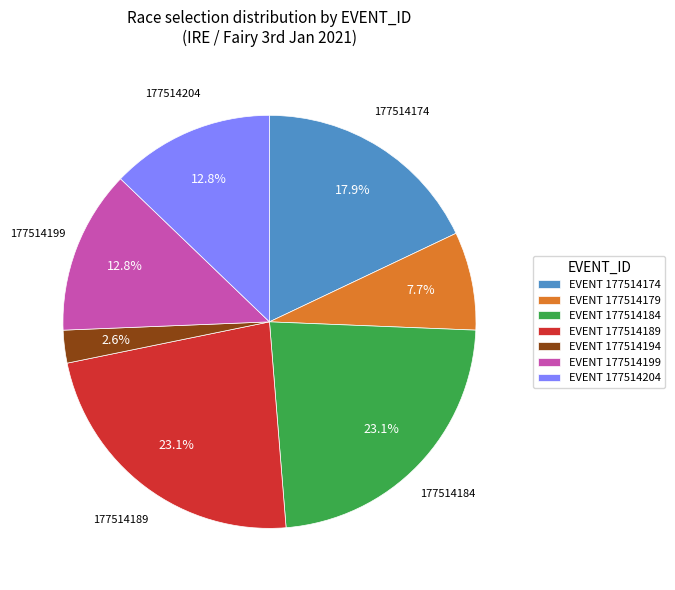

What is the ratio of the value at EVENT 177514204 to the value at EVENT 177514184?

0.6